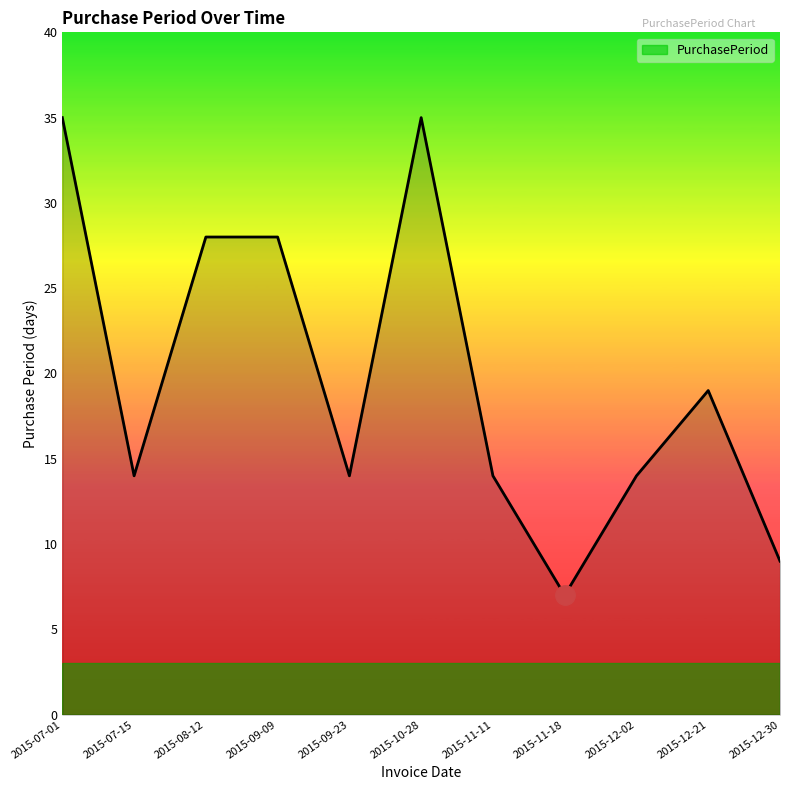

Reading left to right, extract all data points from this chart.

2015-07-01=35	2015-07-15=14	2015-08-12=28	2015-09-09=28	2015-09-23=14	2015-10-28=35	2015-11-11=14	2015-11-18=7	2015-12-02=14	2015-12-21=19	2015-12-30=9